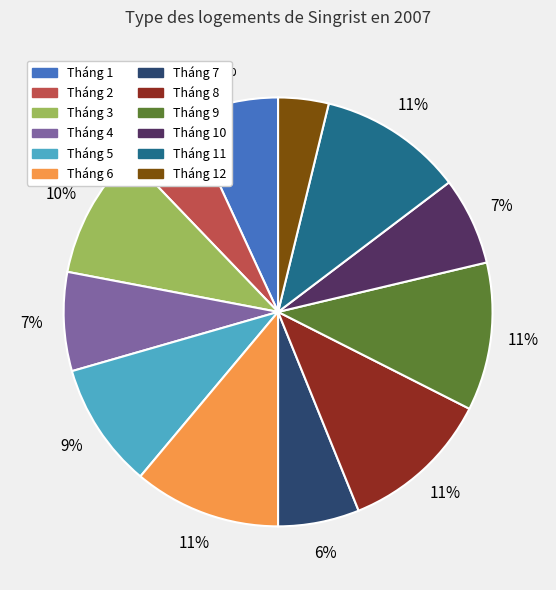

True or false: Tháng 11 accounts for 11% of the total.

True